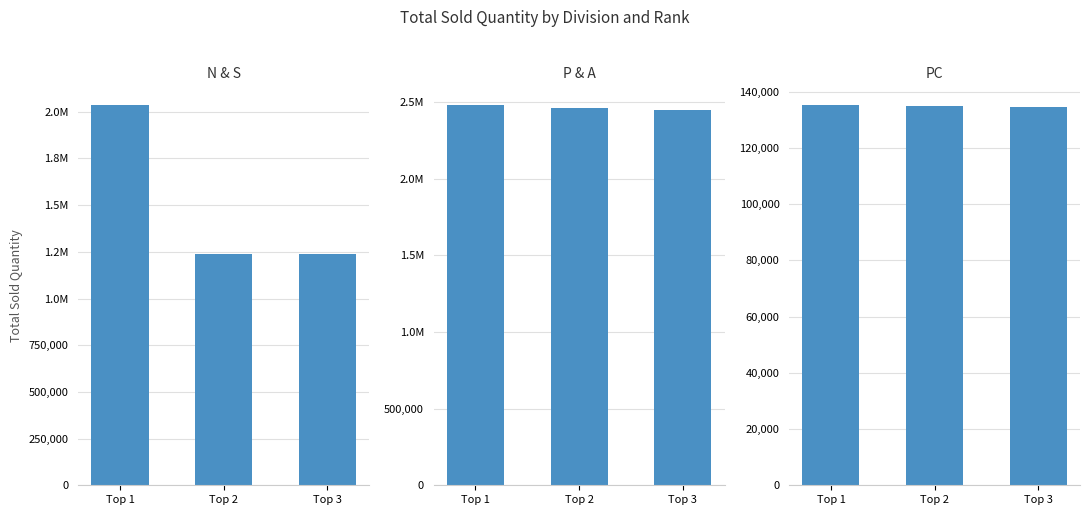

What are all the series names shown in the legend?

N & S, P & A, PC